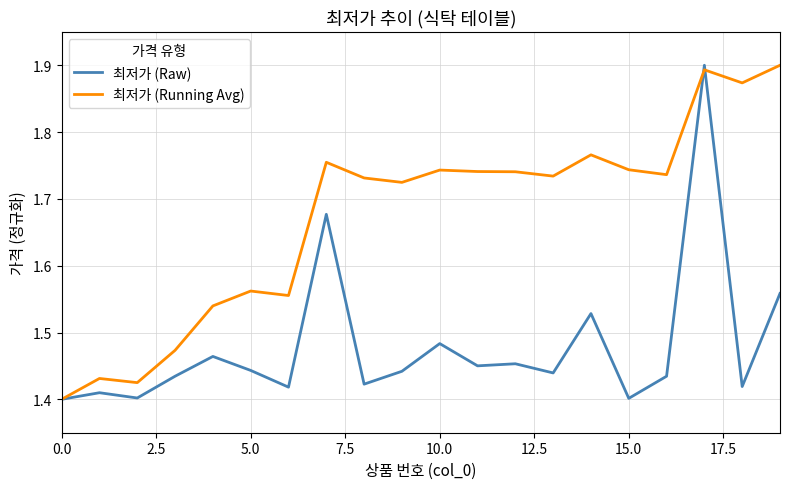

List the series in order of their overall mean, highest first.

최저가 (Running Avg), 최저가 (Raw)